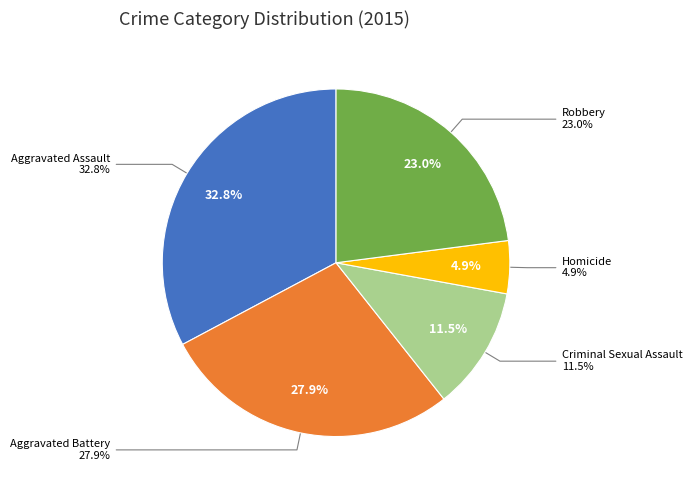

Is there any slice that represents more than half of the pie?

No